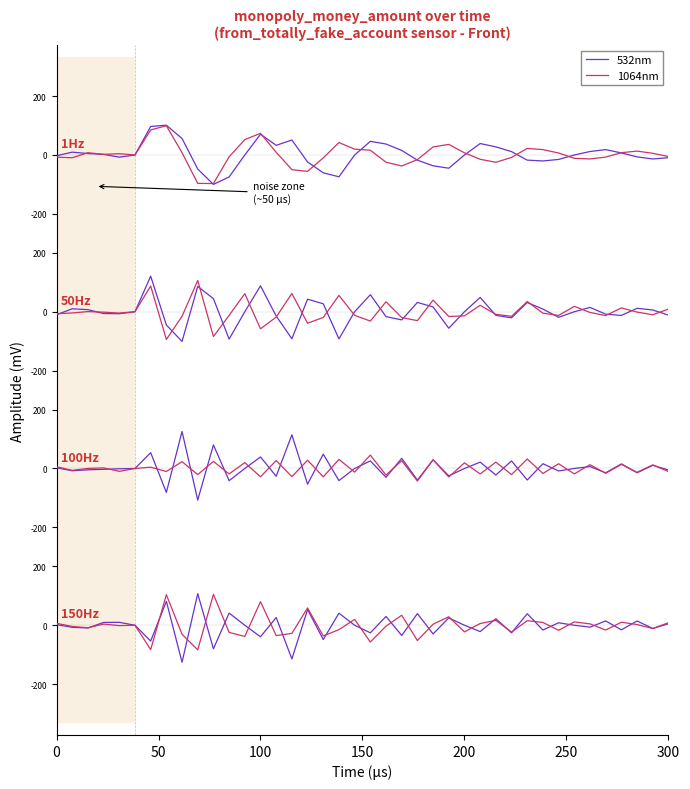

Does the chart have visible grid lines?

No